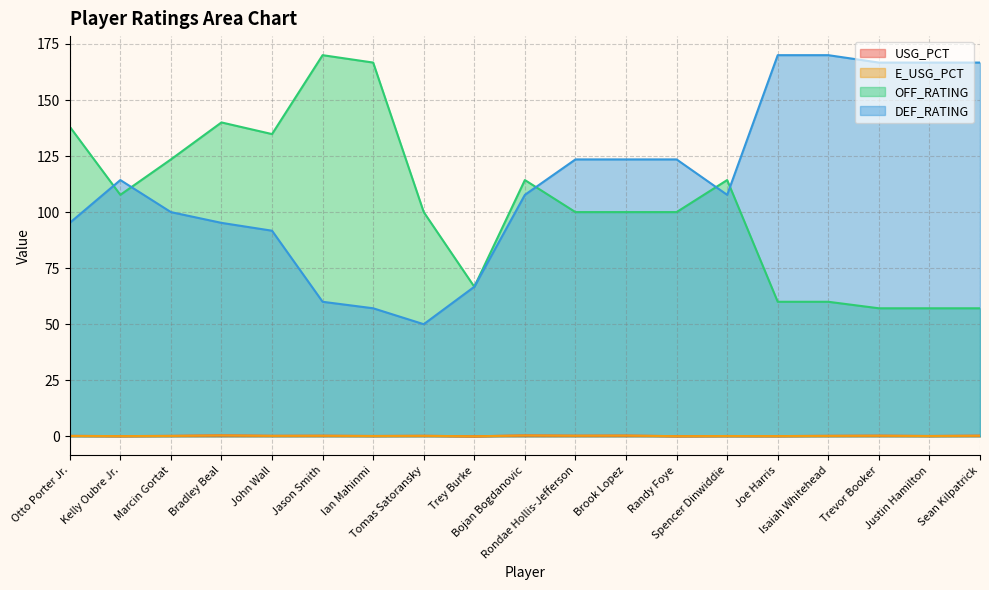

Between Kelly Oubre Jr. and Bojan Bogdanovic, which is larger?

Bojan Bogdanovic